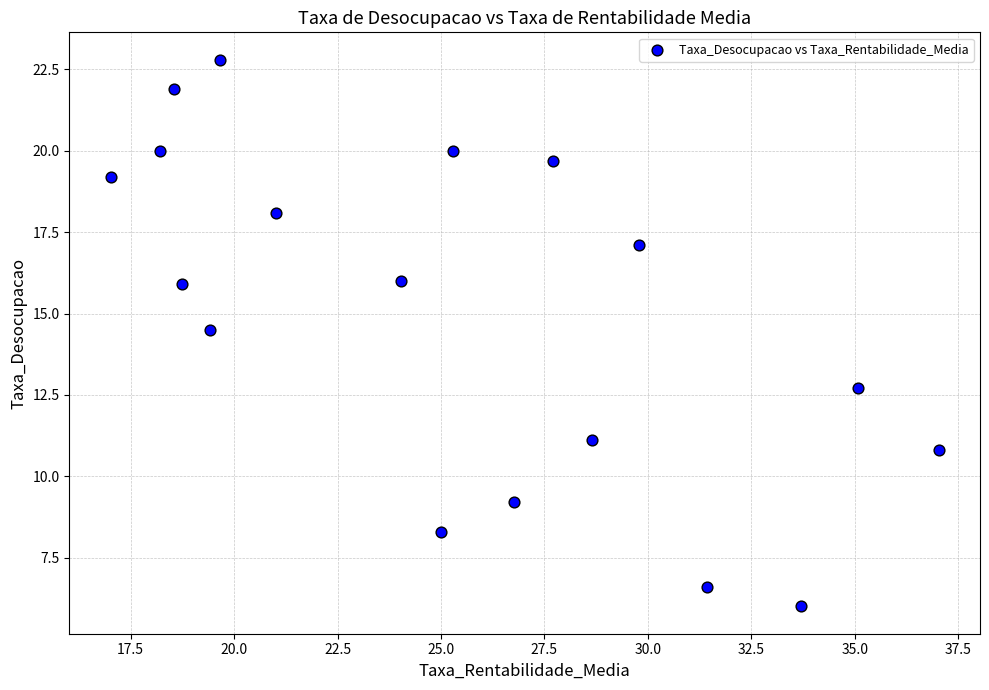

What Y value in the scatter plot is closest to 14?

14.5